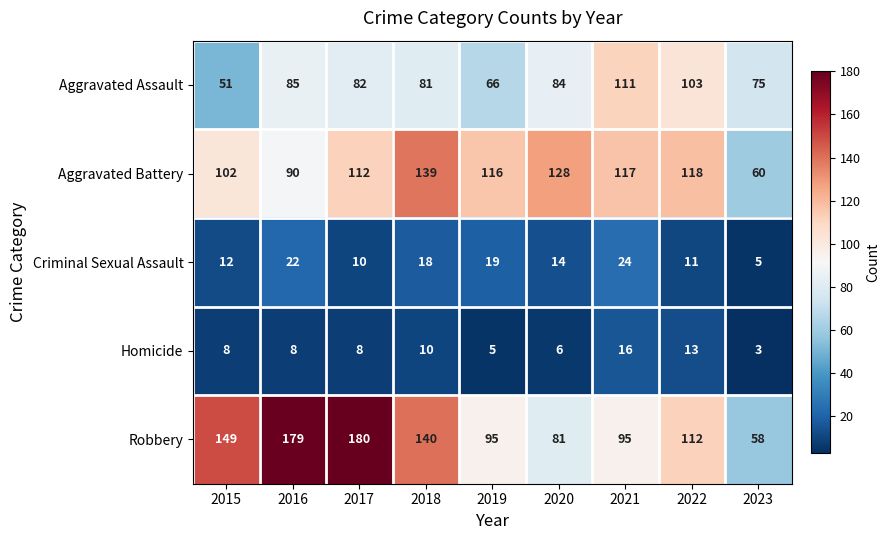

What is the difference between the maximum and minimum values in the Robbery series?

122